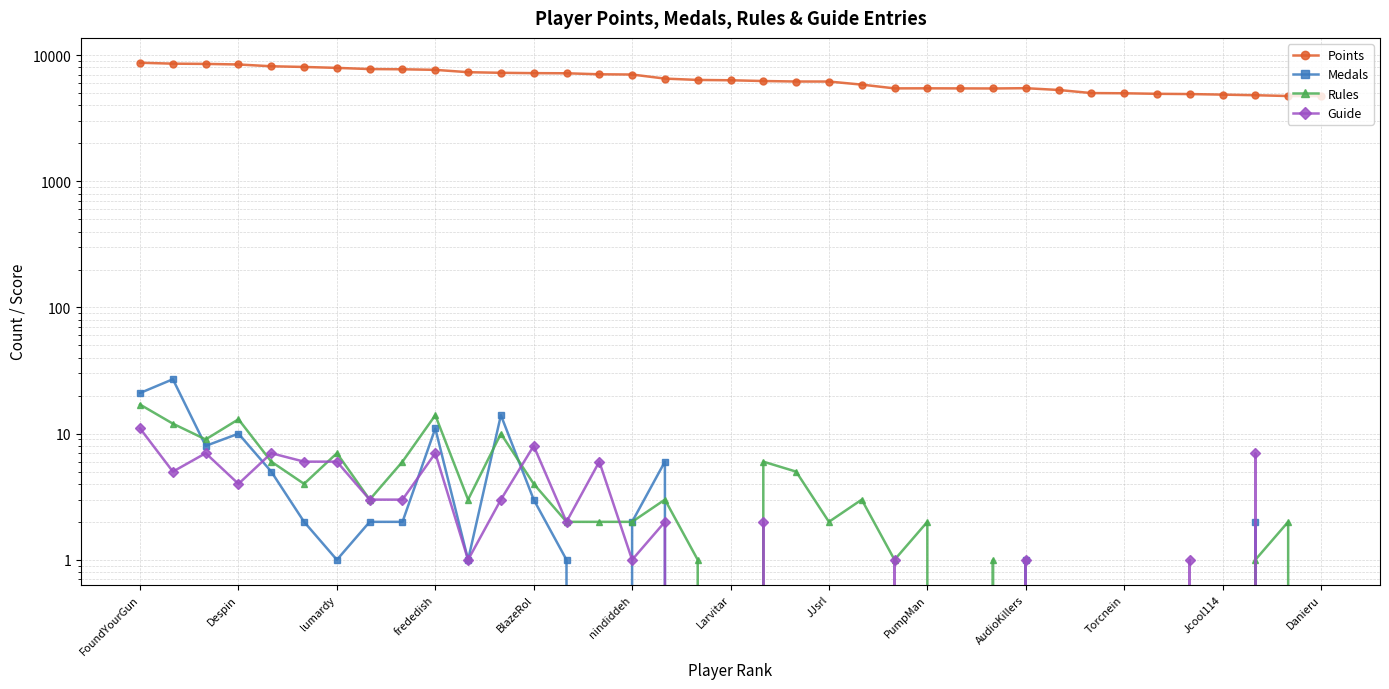

True or false: Points and Rules cross at least once.

False